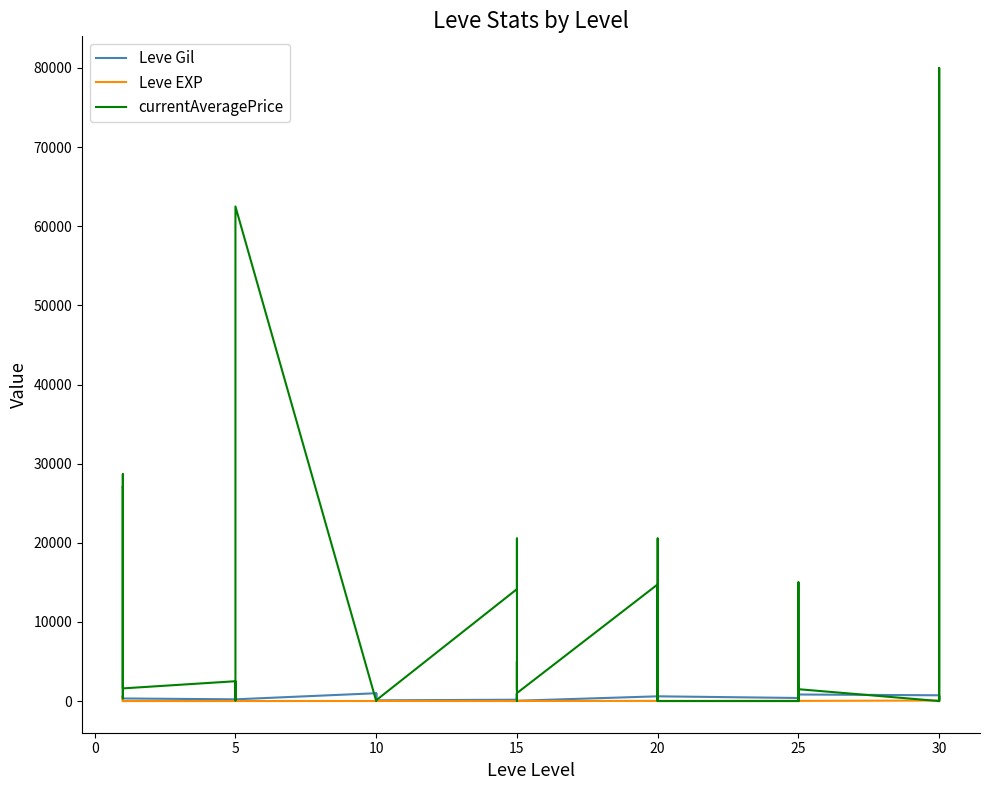

How many lines are shown in the chart?

3